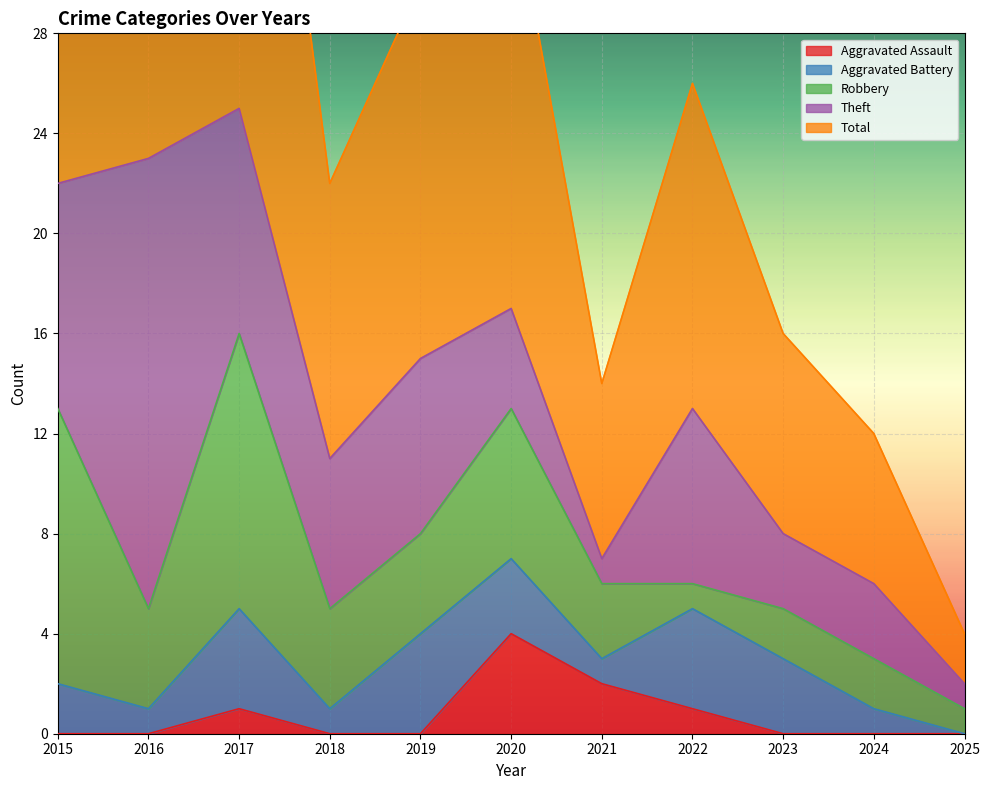

Reading left to right, list all the values displayed in this chart.

Aggravated Assault: 0	0	1	0	0	4	2	1	0	0	0
Aggravated Battery: 2	1	4	1	4	3	1	4	3	1	0
Robbery: 11	4	11	4	4	6	3	1	2	2	1
Theft: 9	18	9	6	7	4	1	7	3	3	1
Total: 23	23	25	11	15	17	7	13	8	6	2